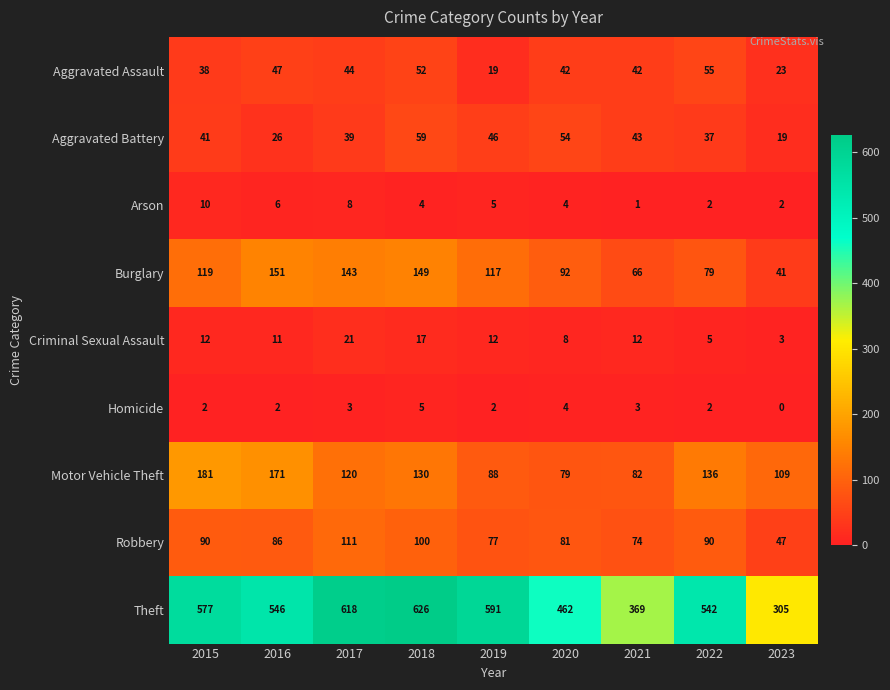

Where is Aggravated Battery nearest to the value 39?

2017